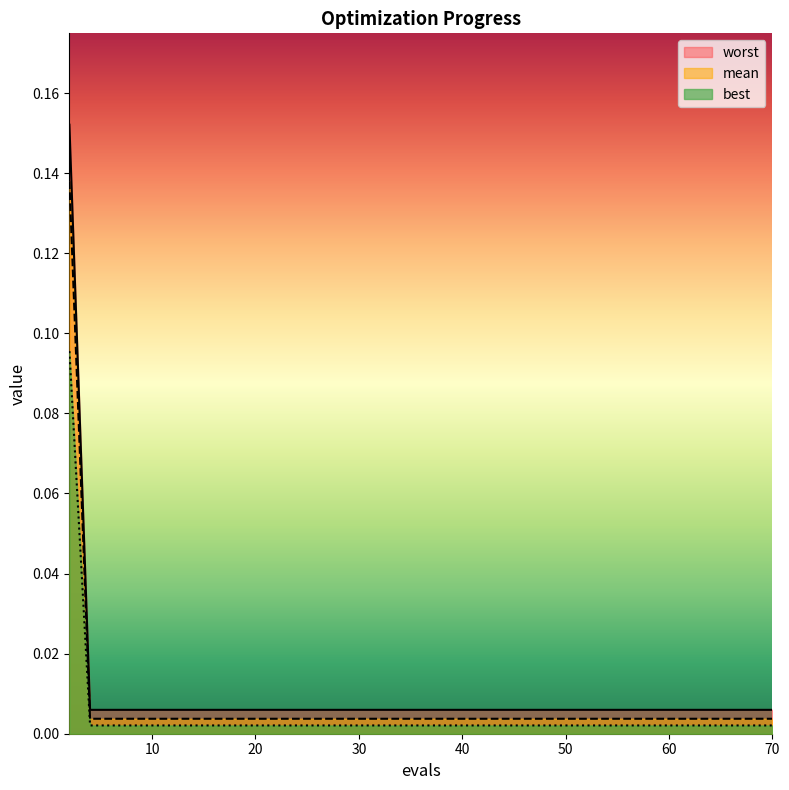

Is the value of mean at 12 greater than the value of worst at 10?

Yes